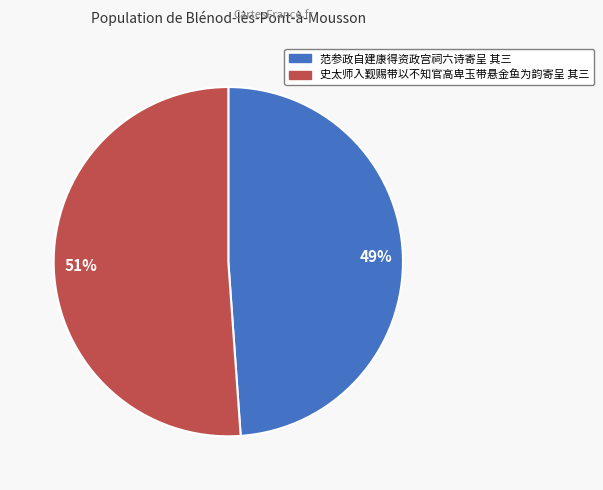

To the nearest percent, what portion does 51% represent?

51%